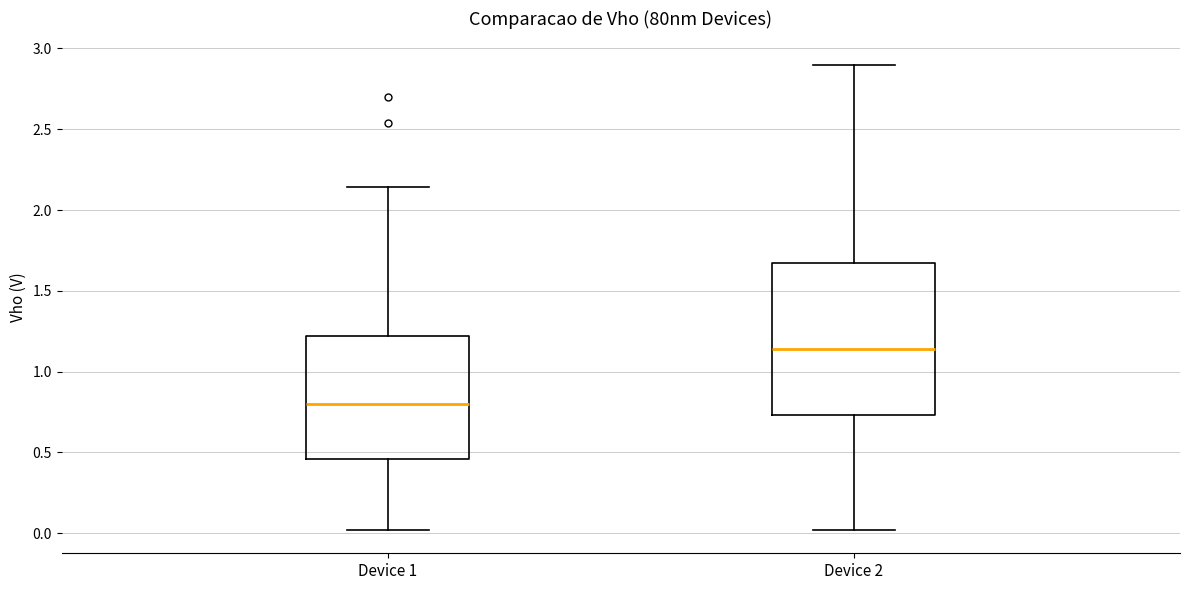

Which box's median line is the highest?

Device 2